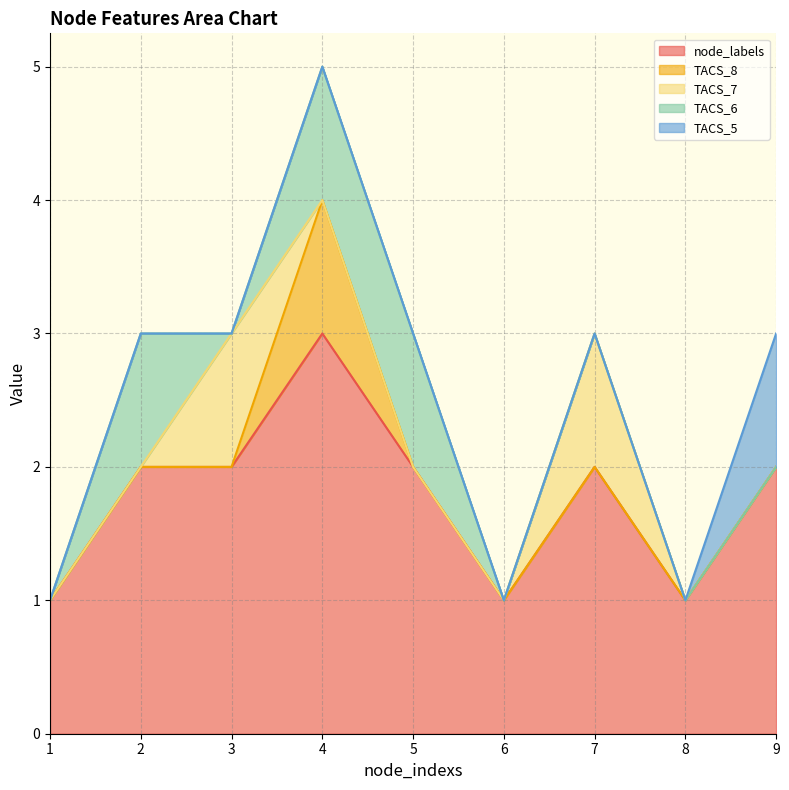

Is the value of TACS_5 at 4 greater than the value of node_labels at 7?

No